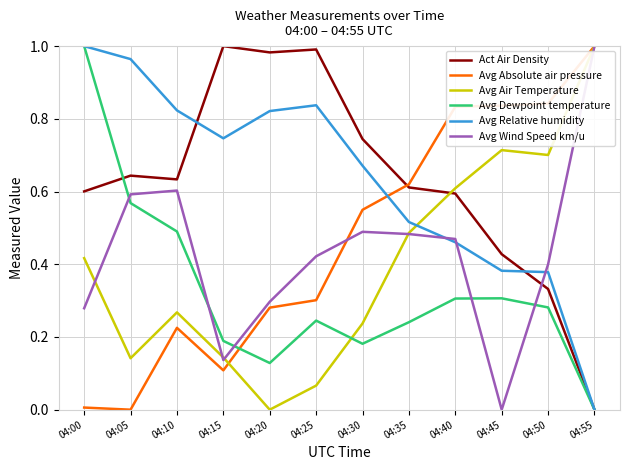

How many values in Act Air Density are above zero?

11